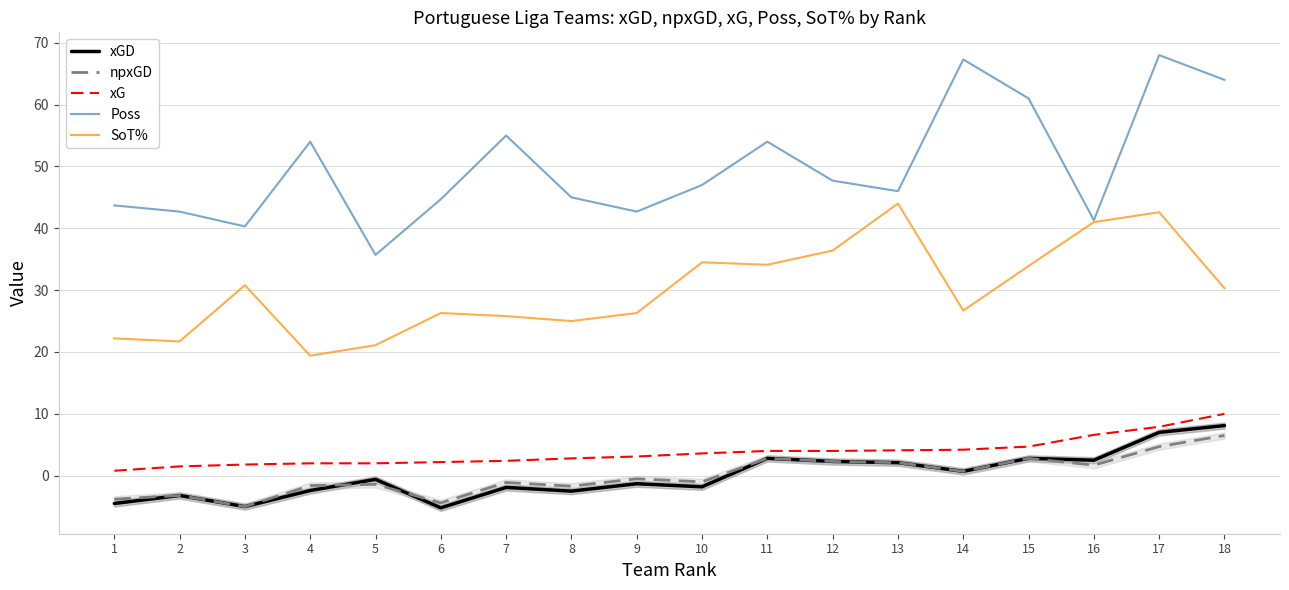

True or false: xGD has more than 1 points higher than both neighbors.

True